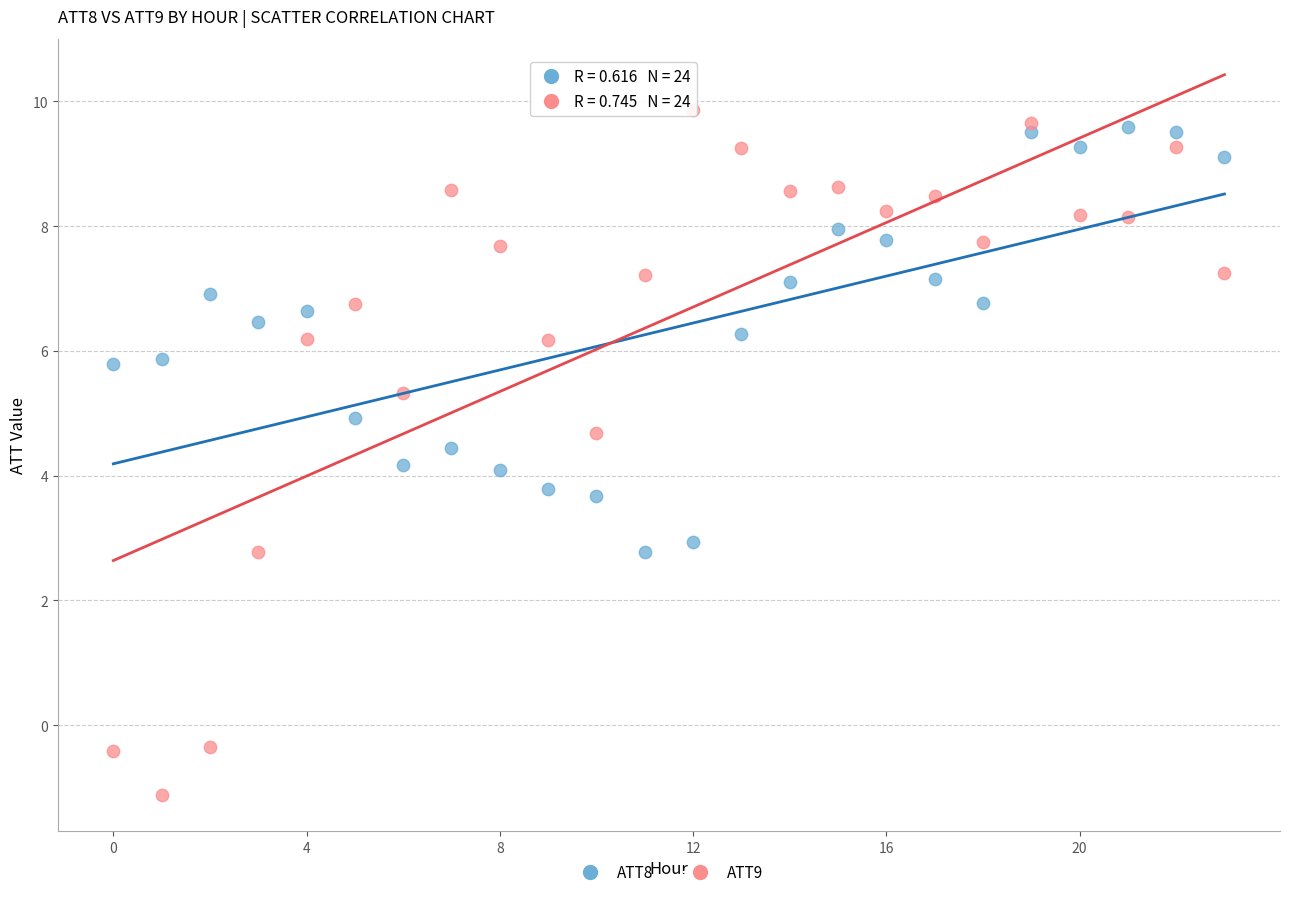

Which series reaches the maximum Y coordinate?

ATT9